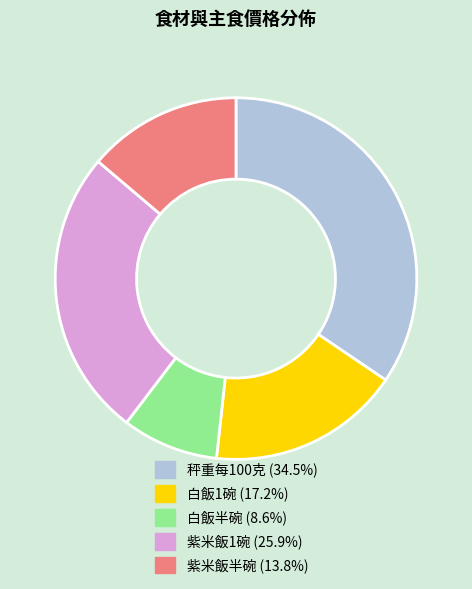

Which category has the smallest portion of the pie?

白飯半碗